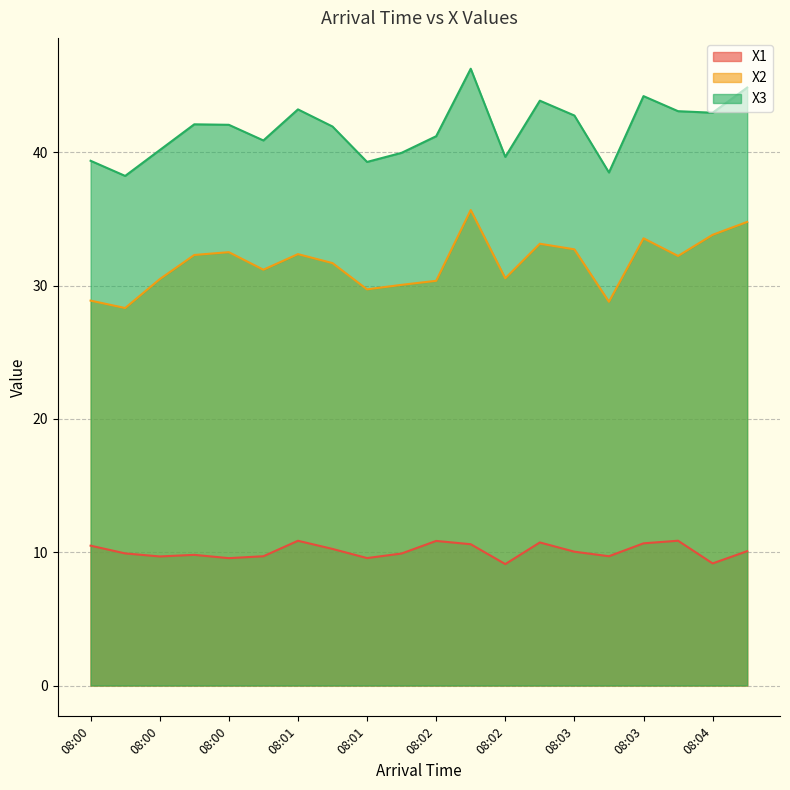

Reading left to right, list all the values displayed in this chart.

X1: 10.5	9.9	9.7	9.8	9.6	9.7	10.9	10.2	9.6	9.9	10.8	10.6	9.1	10.7	10.0	9.7	10.7	10.9	9.2	10.1
X2: 28.9	28.3	30.5	32.3	32.5	31.2	32.4	31.7	29.7	30.1	30.4	35.7	30.5	33.1	32.7	28.8	33.5	32.2	33.8	34.8
X3: 39.4	38.2	40.2	42.1	42.1	40.9	43.2	41.9	39.3	40.0	41.2	46.3	39.6	43.9	42.7	38.5	44.2	43.1	43.0	44.8